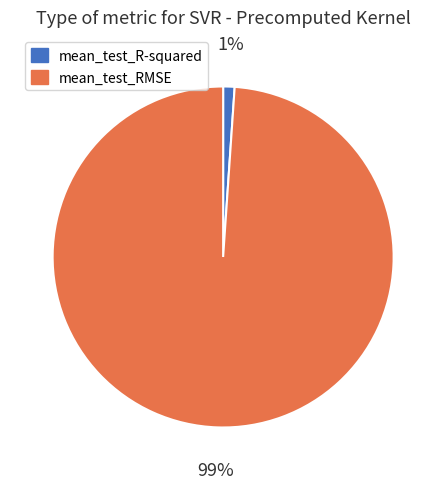

Combined, do mean_test_RMSE and mean_test_R-squared account for over 50%?

Yes